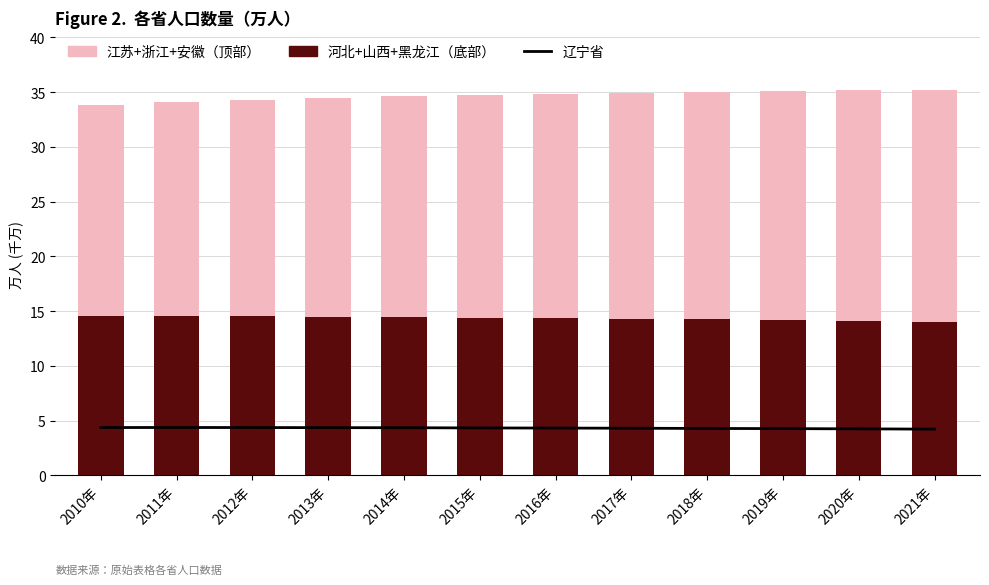

What is the sum of the 江苏+浙江+安徽（顶部） values at 2013年 and 2017年?

40.6